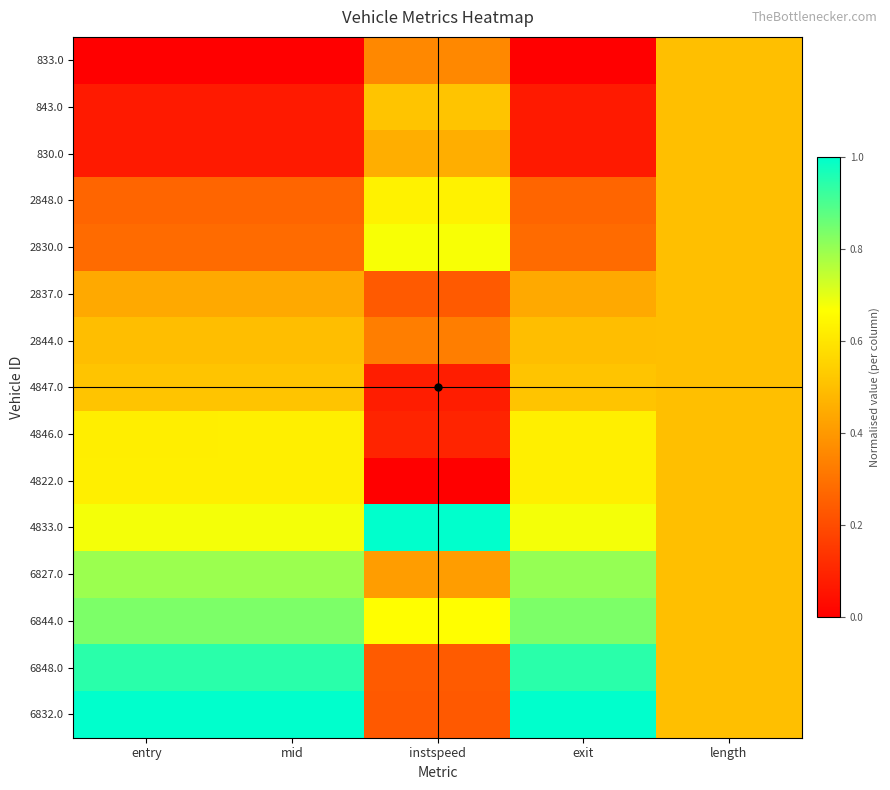

Which series has the largest range (max minus min)?

6832.0